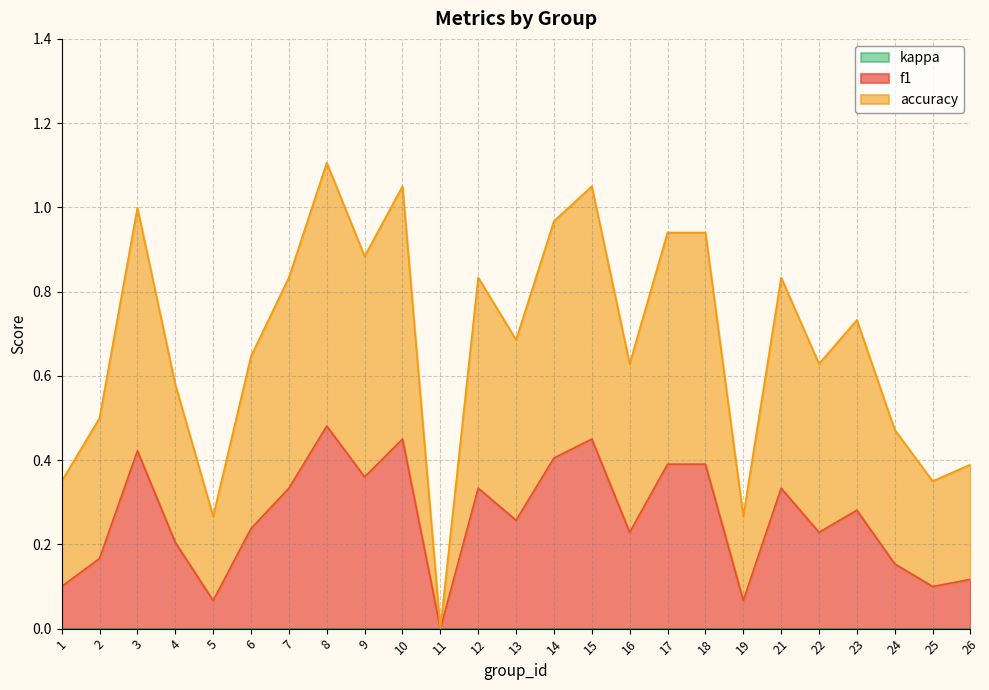

Reading right to left, extract all data points from this chart.

f1: 0.1	0.1	0.2	0.3	0.2	0.3	0.1	0.4	0.4	0.2	0.5	0.4	0.3	0.3	0.0	0.5	0.4	0.5	0.3	0.2	0.1	0.2	0.4	0.2	0.1
accuracy: 0.4	0.3	0.5	0.7	0.6	0.8	0.3	0.9	0.9	0.6	1.1	1.0	0.7	0.8	0.0	1.1	0.9	1.1	0.8	0.6	0.3	0.6	1.0	0.5	0.3